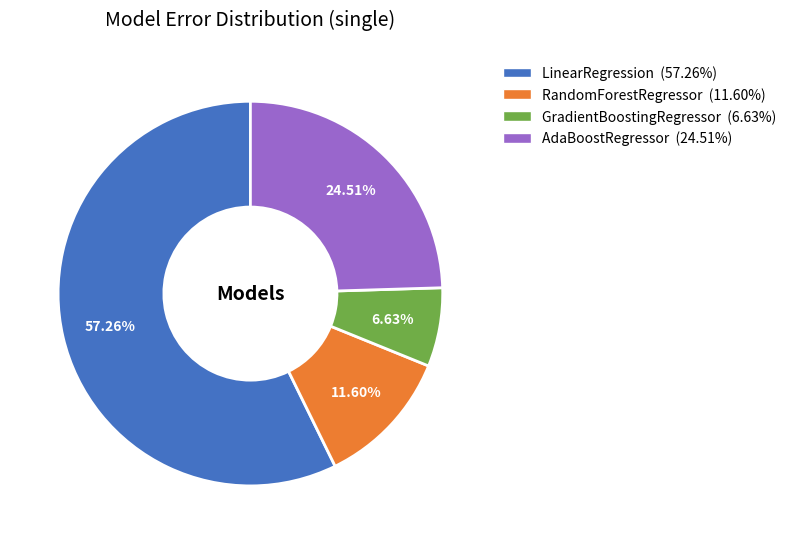

Do GradientBoostingRegressor and LinearRegression together represent more than half of the pie?

Yes